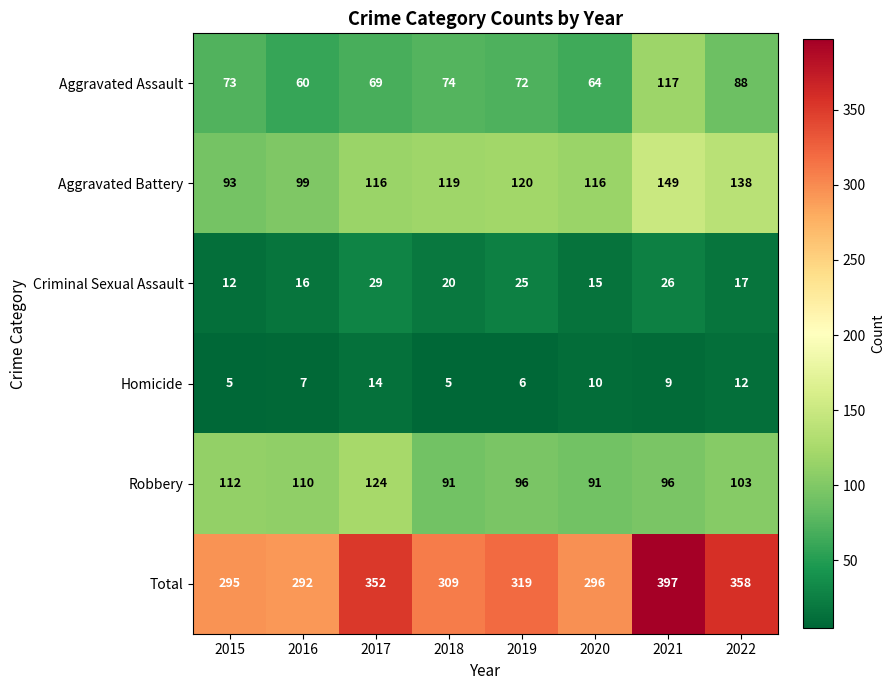

True or false: Aggravated Battery has a value of 149 at 2021.

True